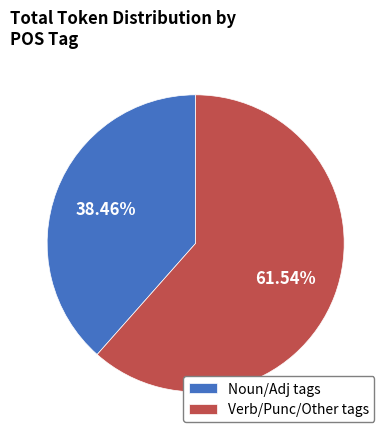

Rank the categories by value from highest to lowest.

Verb/Punc/Other tags, Noun/Adj tags